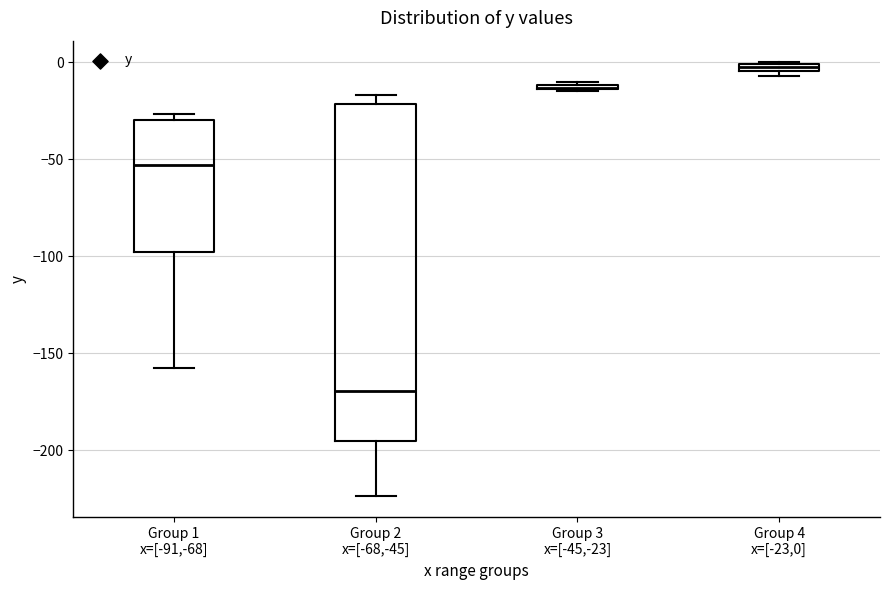

Which box has the lowest median line?

Group 2 x=[-68,-45]